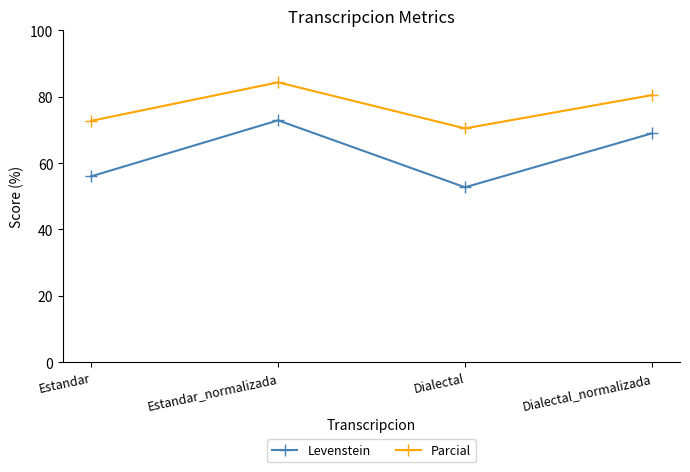

What is the total value across all series at Dialectal?

123.2